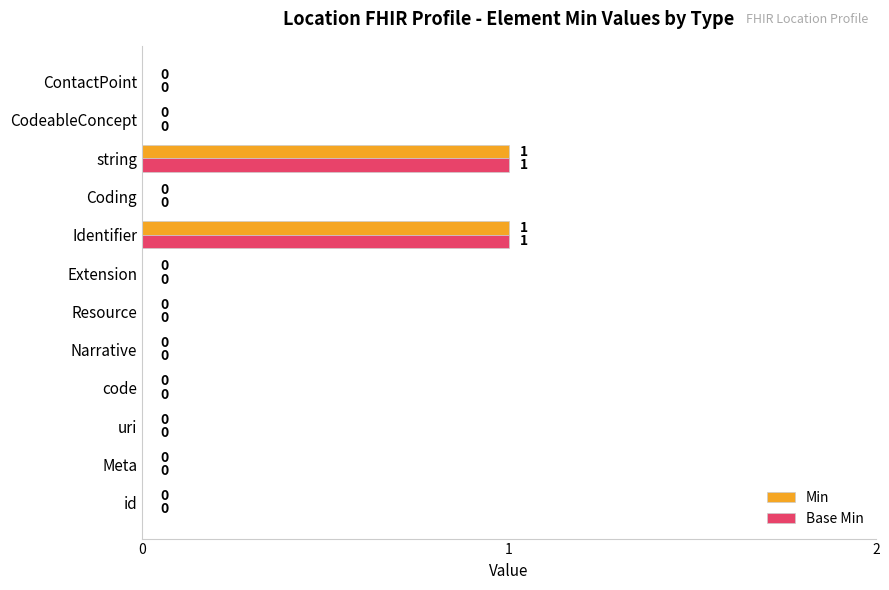

True or false: Min has a value of 0 at uri.

True